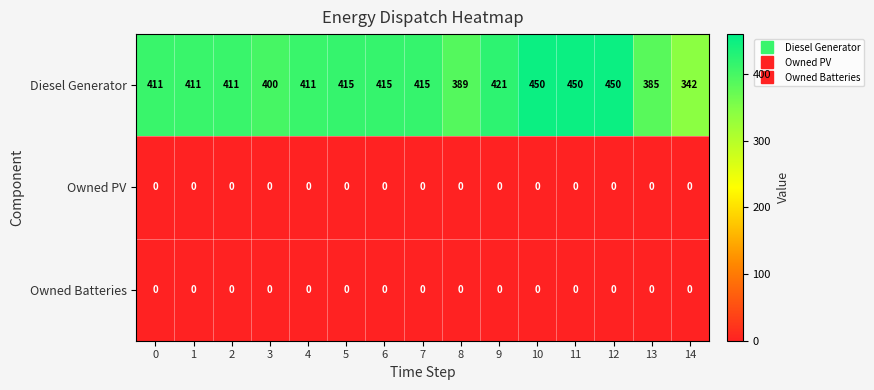

Where is Diesel Generator nearest to the value 396?

3